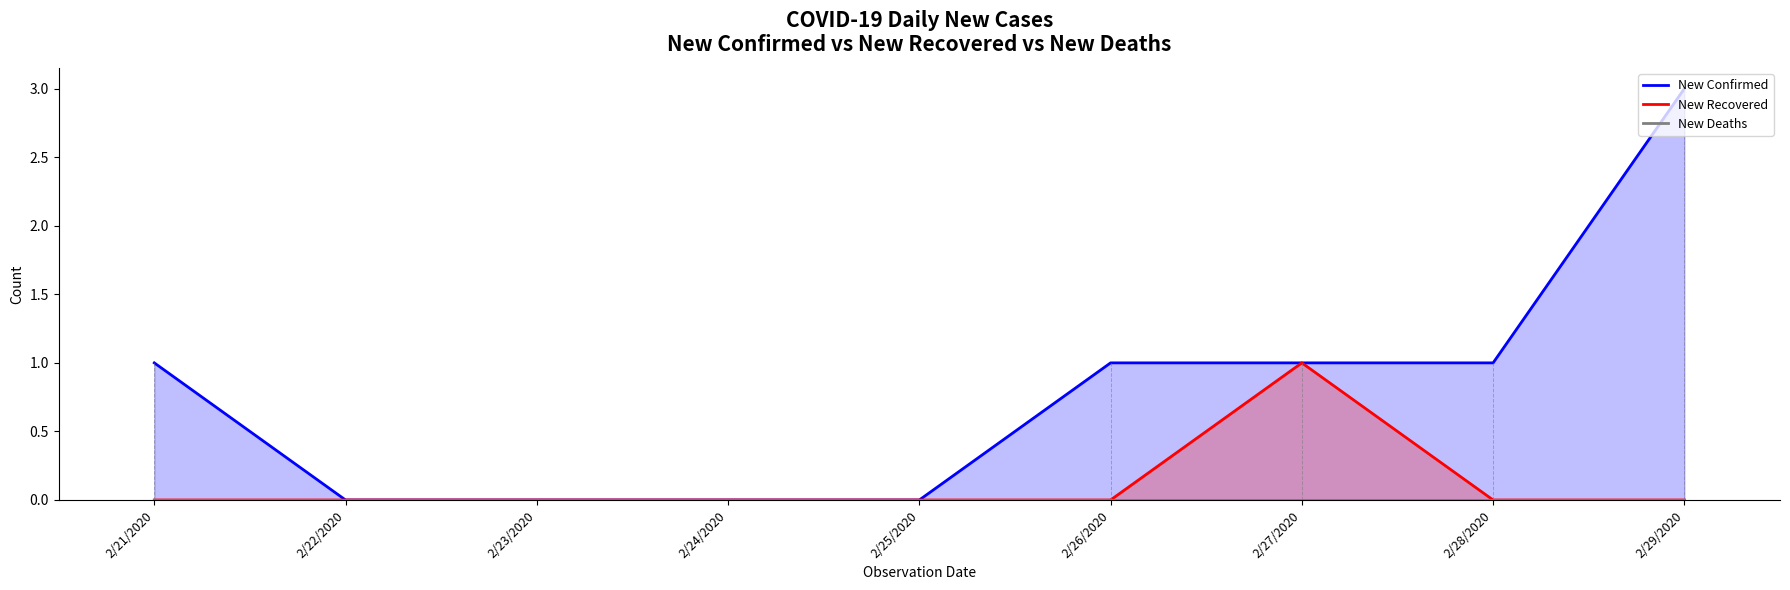

At how many categories does at least one series exceed 1?

1